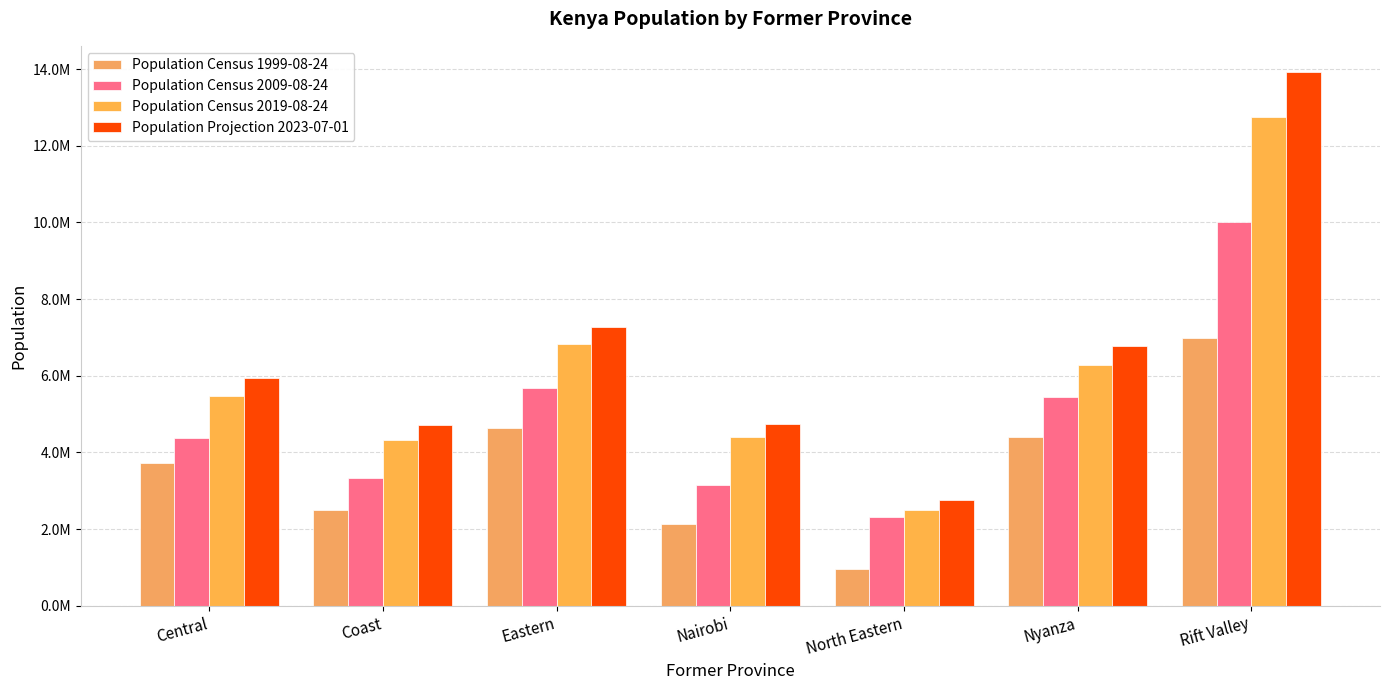

Reading left to right, transcribe all the data shown in this chart.

Population Census 1999-08-24: Central=3724159	Coast=2487264	Eastern=4631779	Nairobi=2143254	North Eastern=962143	Nyanza=4392196	Rift Valley=6987036
Population Census 2009-08-24: Central=4383743	Coast=3325307	Eastern=5668123	Nairobi=3138369	North Eastern=2310757	Nyanza=5442711	Rift Valley=10006805
Population Census 2019-08-24: Central=5482239	Coast=4329474	Eastern=6821049	Nairobi=4397073	North Eastern=2490073	Nyanza=6269579	Rift Valley=12752966
Population Projection 2023-07-01: Central=5949219	Coast=4717530	Eastern=7281867	Nairobi=4750056	North Eastern=2756903	Nyanza=6776082	Rift Valley=13909992